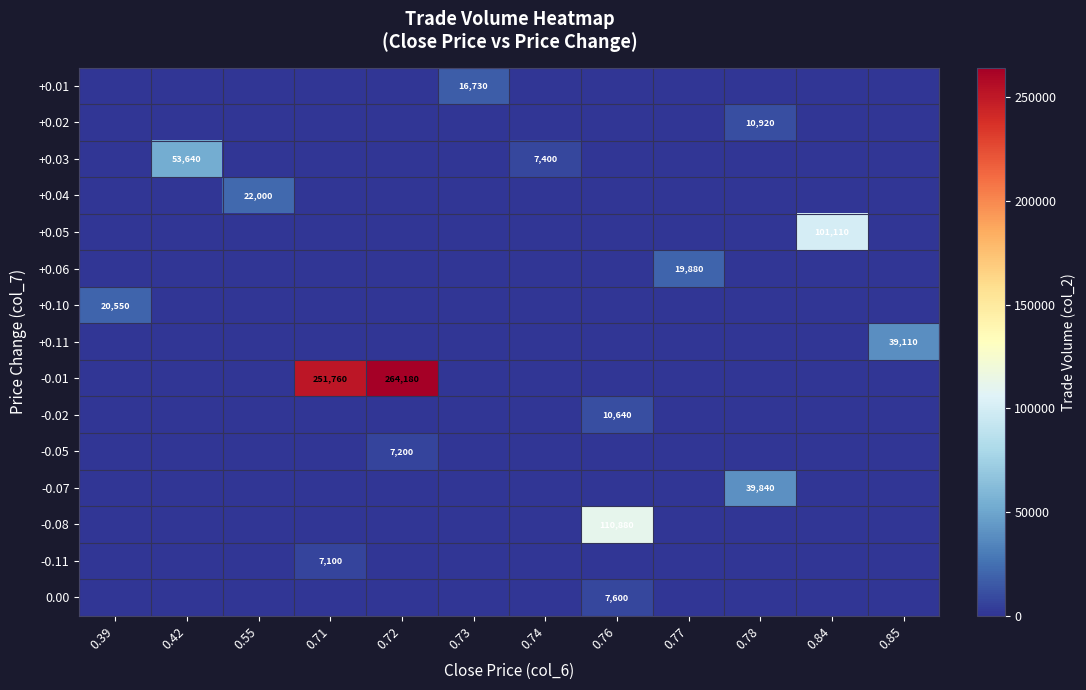

Is it true that +0.03 equals 7400 at 0.74?

True